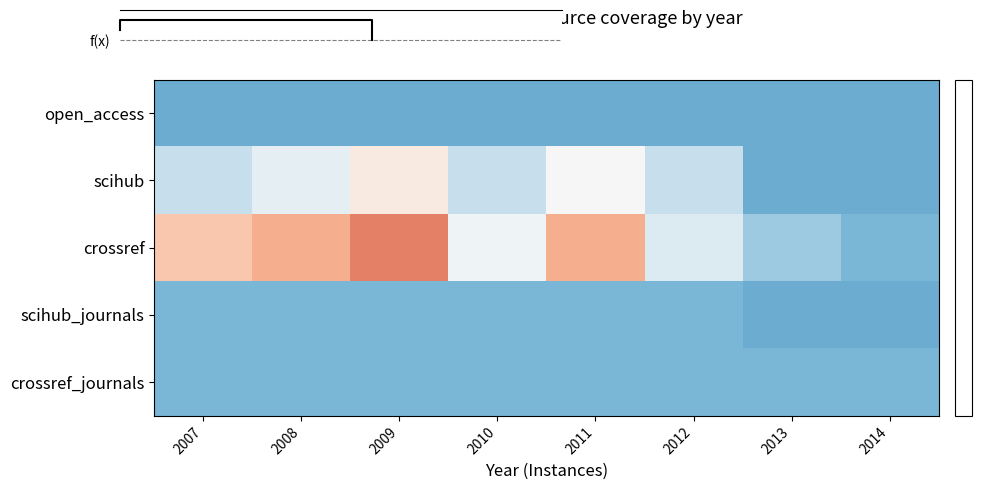

Reading right to left, transcribe all the data shown in this chart.

open_access: 2014=-11	2013=-11	2012=-11	2011=-11	2010=-11	2009=-11	2008=-11	2007=-11
scihub: 2014=-11	2013=-11	2012=-5	2011=0	2010=-5	2009=2	2008=-2	2007=-5
crossref: 2014=-10	2013=-8	2012=-3	2011=8	2010=-1	2009=11	2008=8	2007=6
scihub_journals: 2014=-11	2013=-11	2012=-10	2011=-10	2010=-10	2009=-10	2008=-10	2007=-10
crossref_journals: 2014=-10	2013=-10	2012=-10	2011=-10	2010=-10	2009=-10	2008=-10	2007=-10